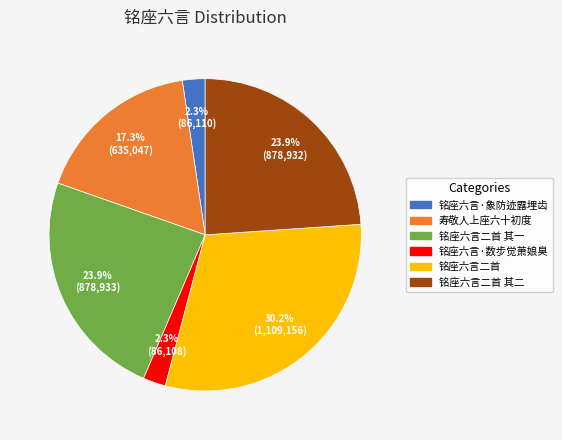

Does any single category account for the majority?

No